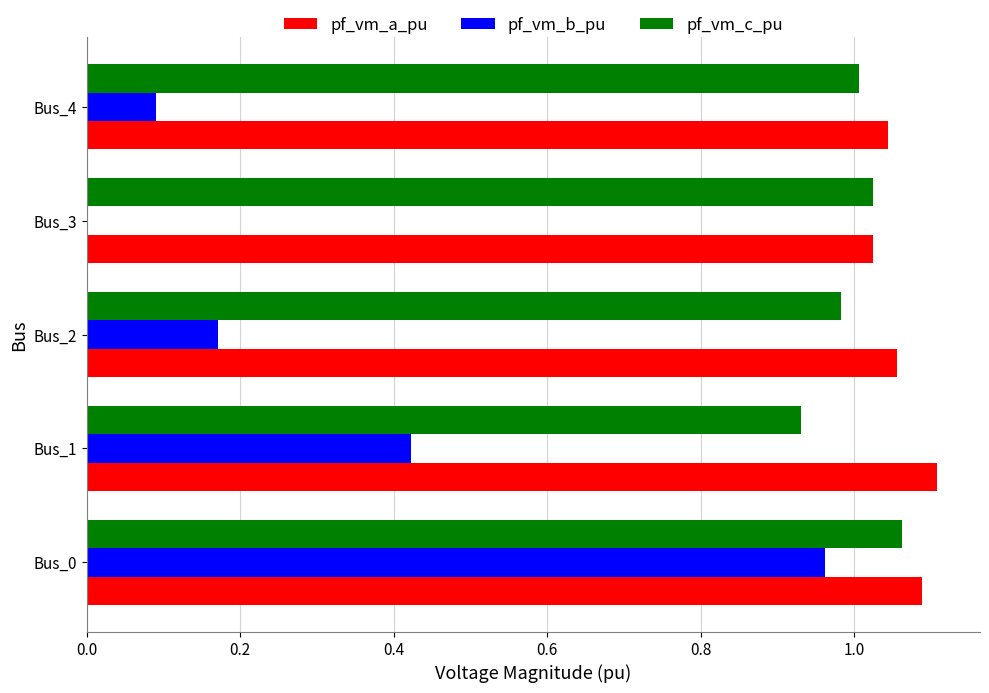

At which category is the sum across all series the highest?

Bus_0